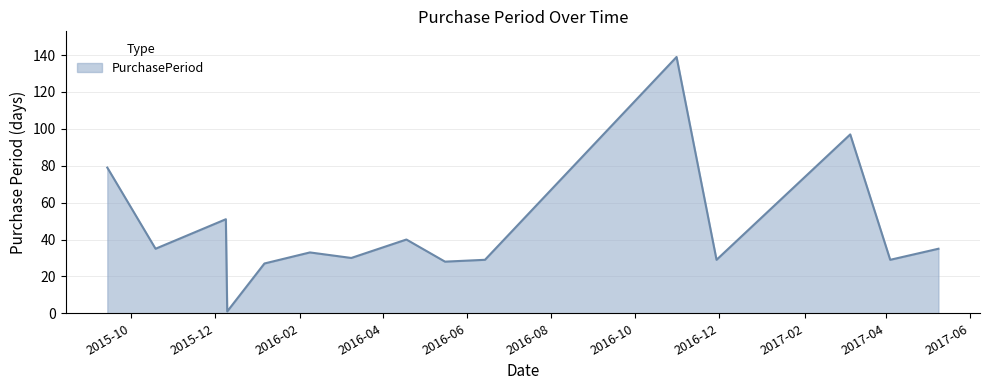

True or false: there are more than 1 points higher than both neighbors.

True